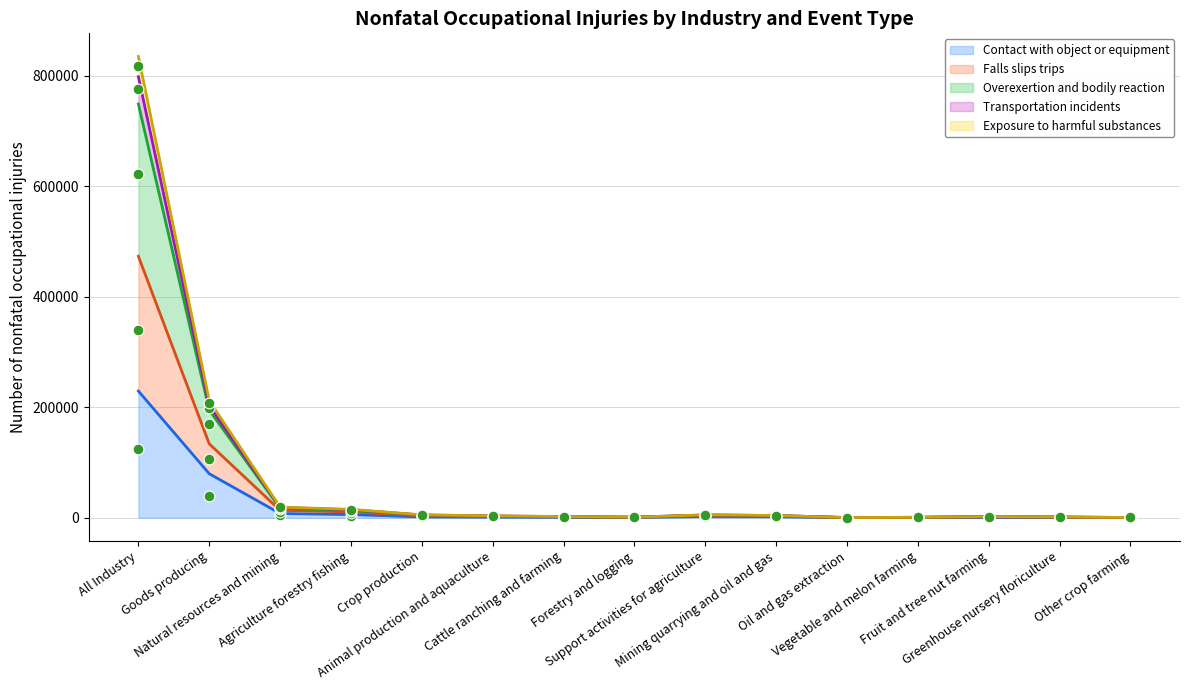

At how many categories does at least one series exceed 559537?

1